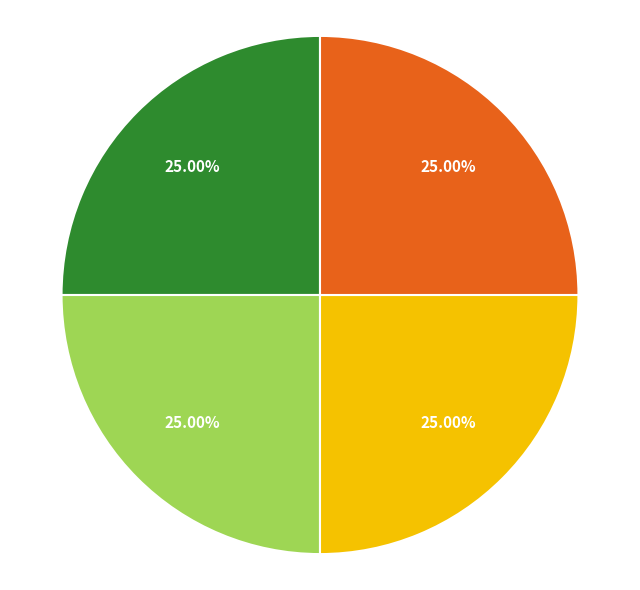

How many slices are in this pie chart?

4